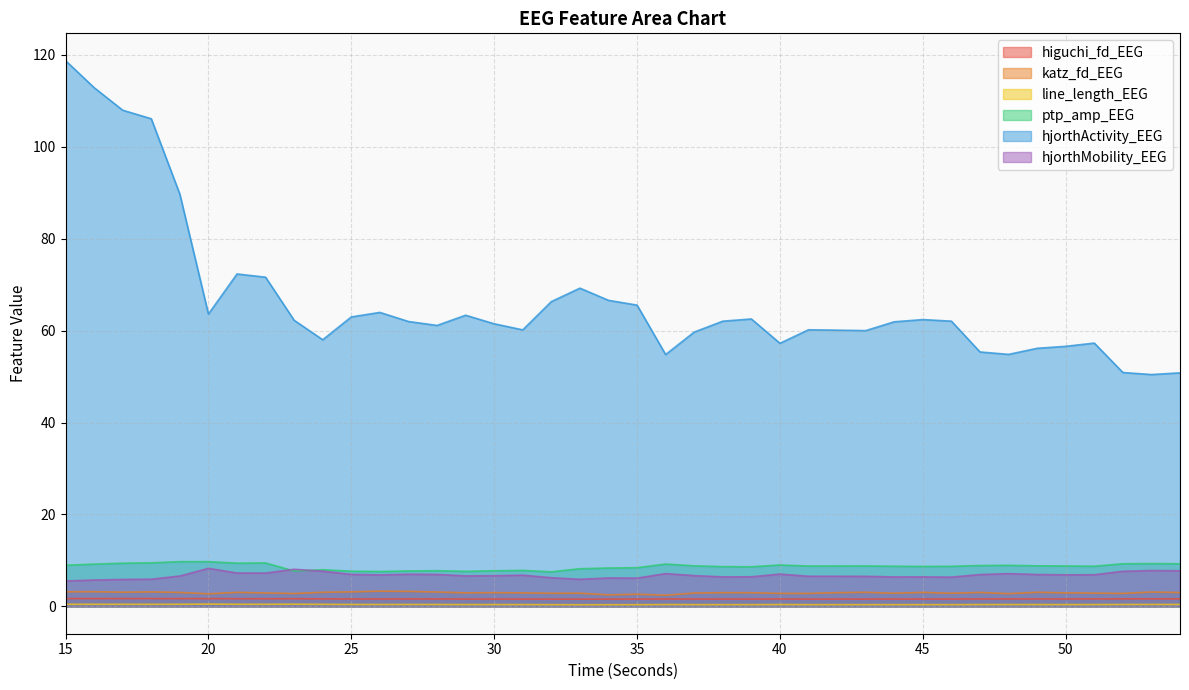

Reading left to right, transcribe all the data shown in this chart.

higuchi_fd_EEG: 1.7	1.7	1.7	1.7	1.7	1.7	1.7	1.7	1.7	1.6	1.6	1.6	1.6	1.6	1.6	1.6	1.6	1.6	1.6	1.6	1.6	1.6	1.6	1.6	1.6	1.6	1.6	1.6	1.6	1.6	1.6	1.6	1.6	1.6	1.6	1.6	1.6	1.6	1.7	1.6
katz_fd_EEG: 3.2	3.2	3.1	3.2	3.0	2.7	3.1	2.9	2.8	3.1	3.2	3.3	3.3	3.1	3.0	3.0	2.9	2.9	2.9	2.5	2.7	2.4	2.9	3.0	3.0	2.8	2.8	3.0	3.1	2.9	3.1	2.9	3.0	2.8	3.1	3.0	2.9	2.8	3.1	3.0
line_length_EEG: 0.5	0.5	0.5	0.5	0.5	0.5	0.5	0.5	0.5	0.5	0.4	0.4	0.4	0.4	0.4	0.4	0.4	0.4	0.4	0.4	0.4	0.4	0.4	0.4	0.4	0.4	0.4	0.4	0.4	0.4	0.4	0.4	0.4	0.4	0.4	0.4	0.4	0.4	0.4	0.4
ptp_amp_EEG: 9.0	9.2	9.4	9.5	9.7	9.7	9.4	9.5	7.7	8.0	7.7	7.6	7.7	7.8	7.6	7.8	7.8	7.5	8.2	8.4	8.4	9.2	8.8	8.7	8.6	9.0	8.8	8.8	8.8	8.7	8.7	8.7	8.9	8.9	8.8	8.8	8.7	9.3	9.3	9.3
hjorthActivity_EEG: 118.7	112.9	107.9	106.1	89.7	63.6	72.3	71.6	62.2	58.0	63.0	64.0	62.0	61.1	63.3	61.5	60.2	66.3	69.2	66.6	65.5	54.8	59.7	62.1	62.5	57.2	60.2	60.1	60.0	61.9	62.4	62.1	55.4	54.8	56.2	56.6	57.3	50.9	50.4	50.8
hjorthMobility_EEG: 5.5	5.7	5.9	5.9	6.6	8.3	7.3	7.3	8.1	7.7	7.0	6.9	7.0	7.0	6.6	6.7	6.8	6.2	5.9	6.2	6.2	7.1	6.7	6.4	6.4	7.0	6.6	6.6	6.5	6.4	6.4	6.4	6.9	7.1	6.9	6.9	6.9	7.6	7.8	7.8